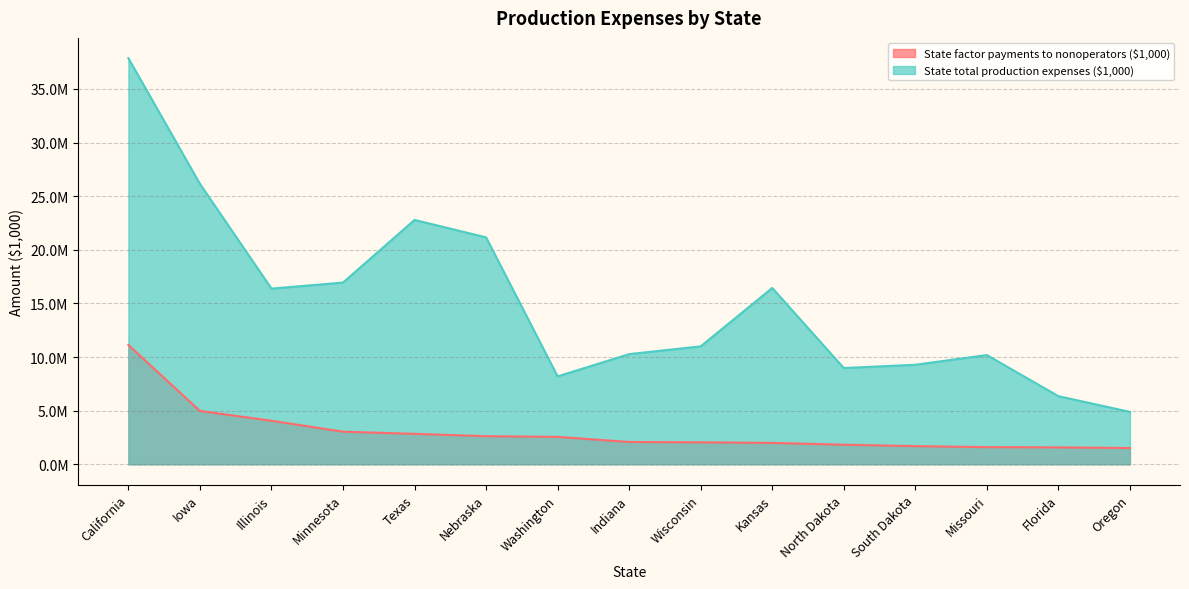

Is it true that State factor payments to nonoperators ($1,000) equals 2837821 at Texas?

True